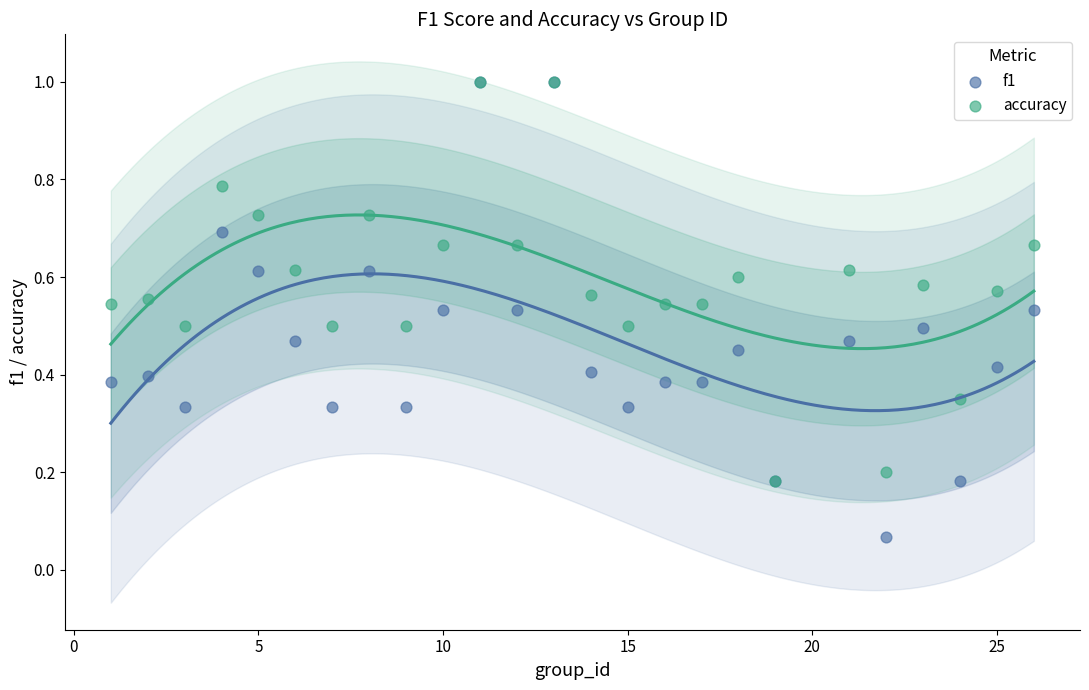

What are all the series names shown in the legend?

f1, accuracy